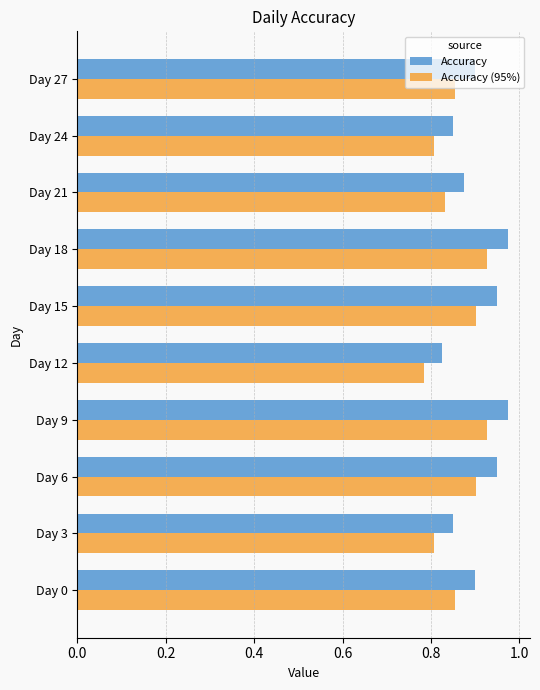

Which series has the largest total across all categories?

Accuracy